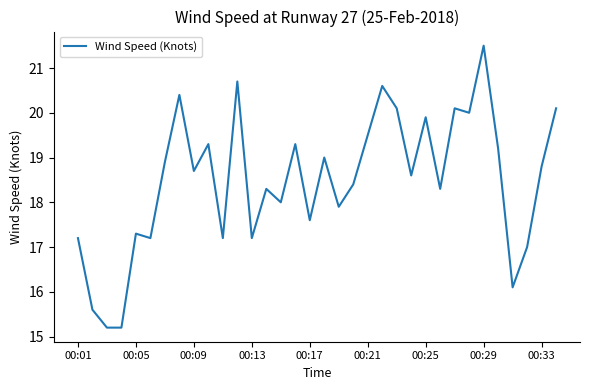

Does the chart have visible grid lines?

No